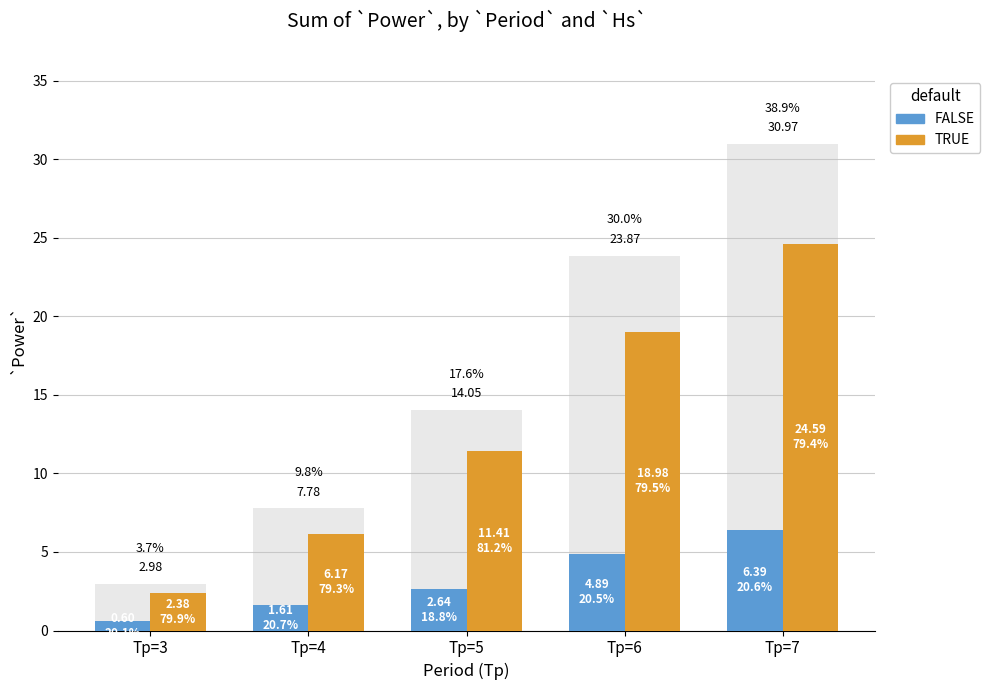

What is the value of the FALSE bar at the 2nd from the left?

1.6